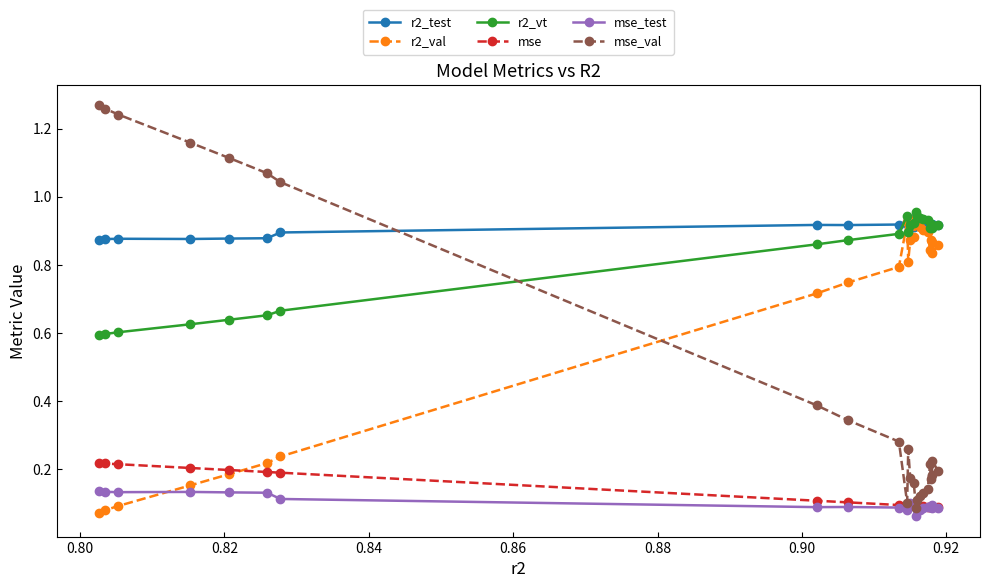

Count the mse values in the range 0 to 1.

24